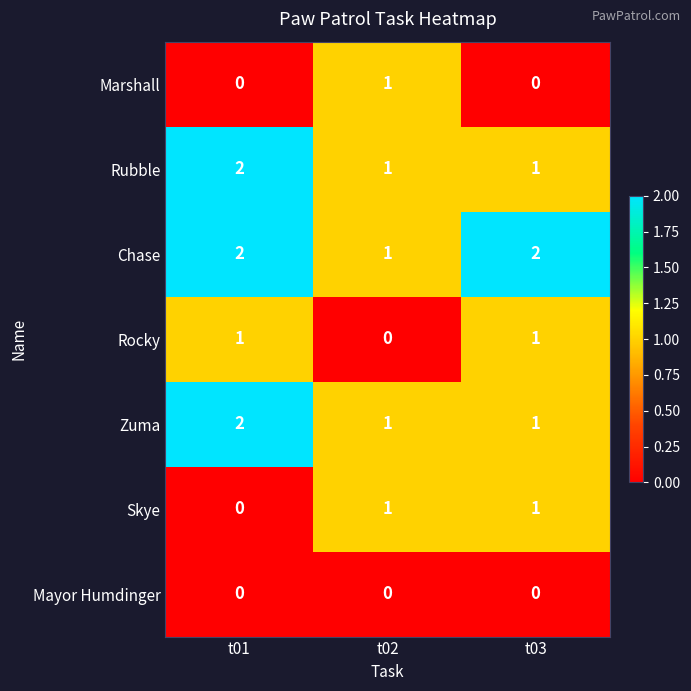

What is the sum of the Chase values at t03 and t01?

4